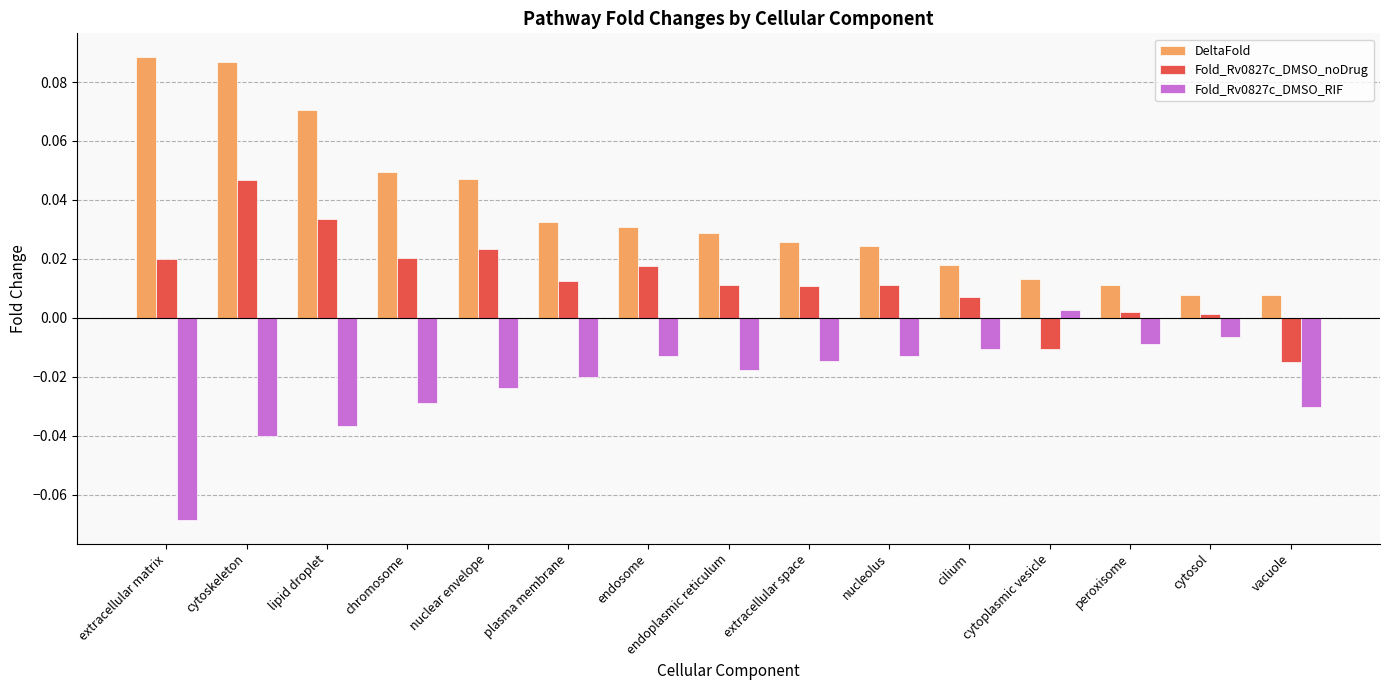

True or false: Fold_Rv0827c_DMSO_RIF has a value of -0.0 at plasma membrane.

True